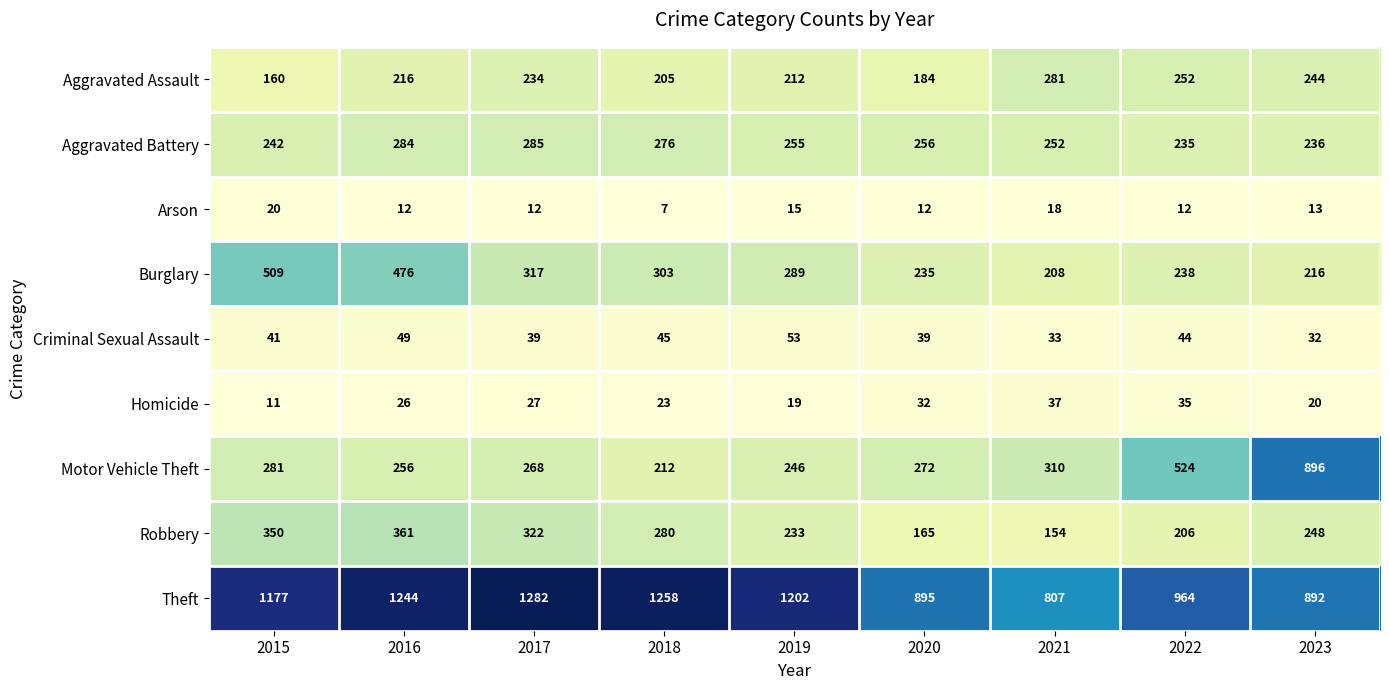

What is the total value across all series at 2017?

2786